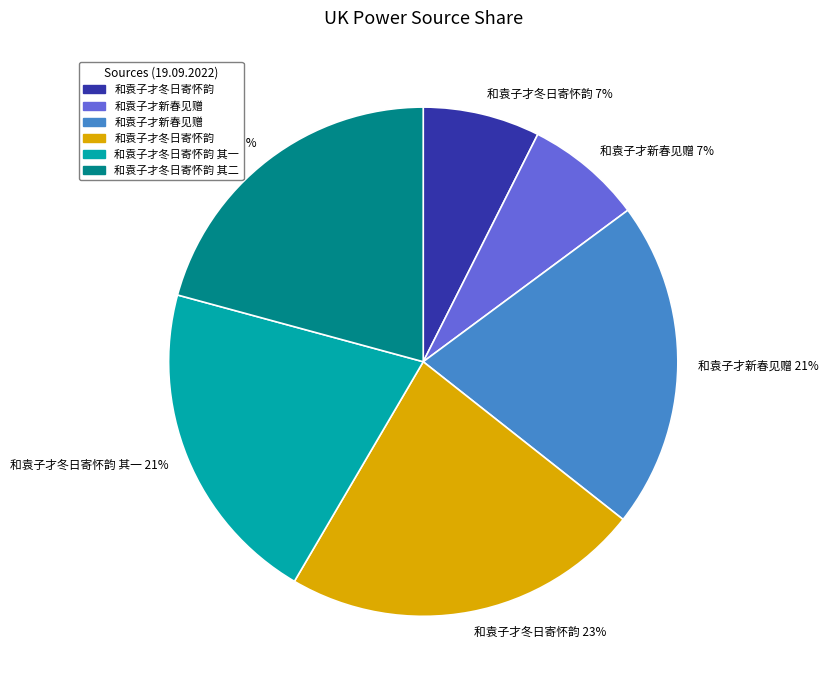

Which has a higher value, 和袁子才冬日寄怀韵 其二 21% or 和袁子才冬日寄怀韵 23%?

和袁子才冬日寄怀韵 23%